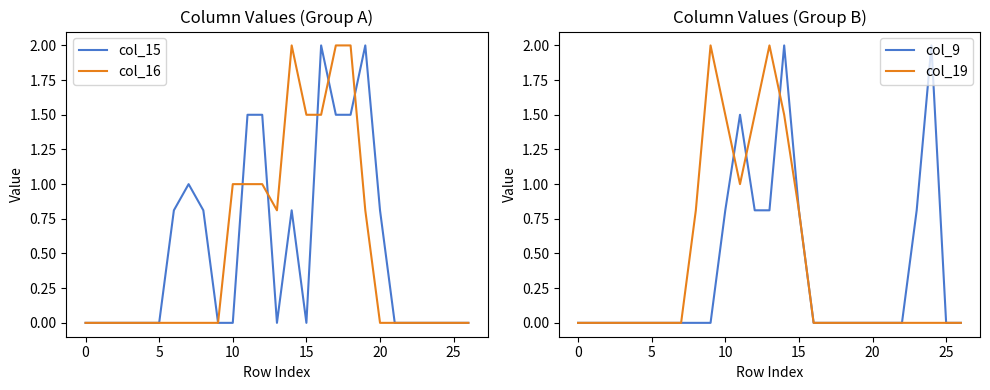

After their last crossing, which series has the higher values: col_15 or col_19?

col_15